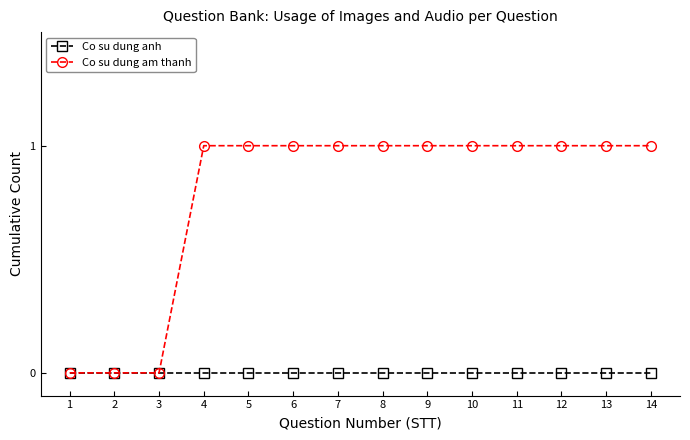

Which series has the largest range (max minus min)?

Co su dung am thanh